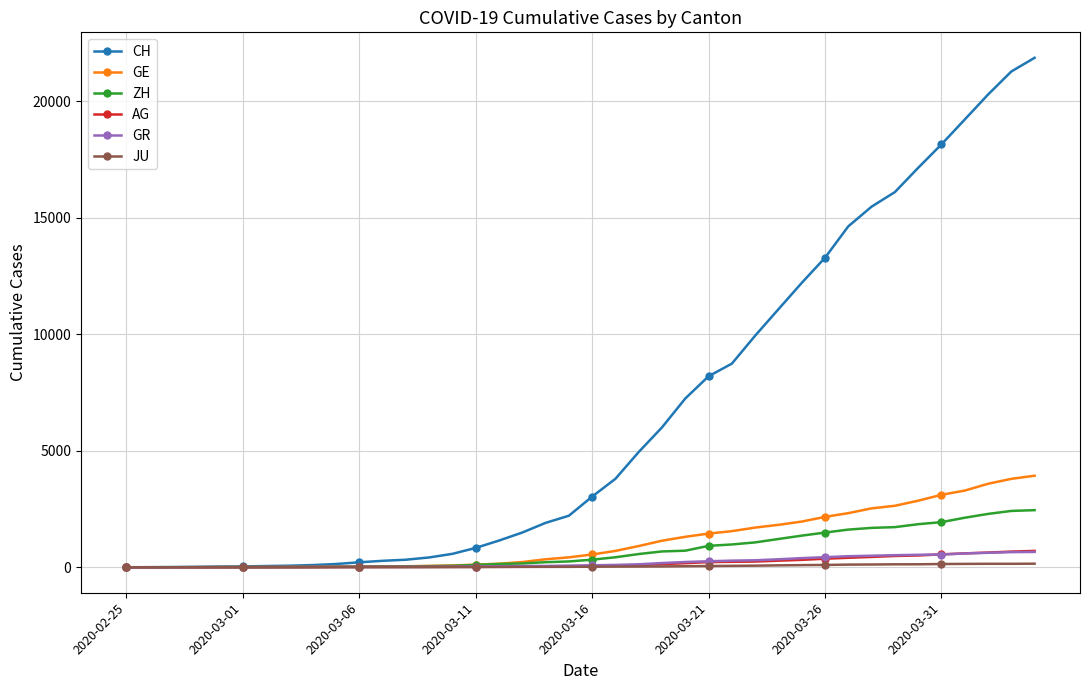

What is the highest value of the GR series?

657